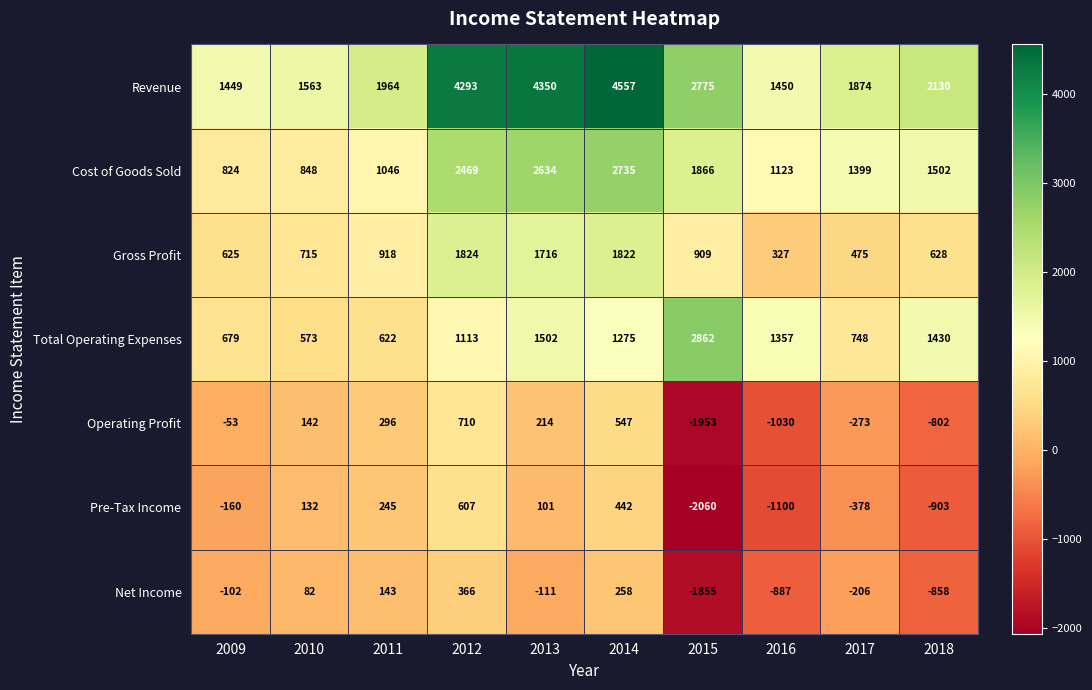

Between 2014 and 2018, which series saw the biggest shift?

Revenue